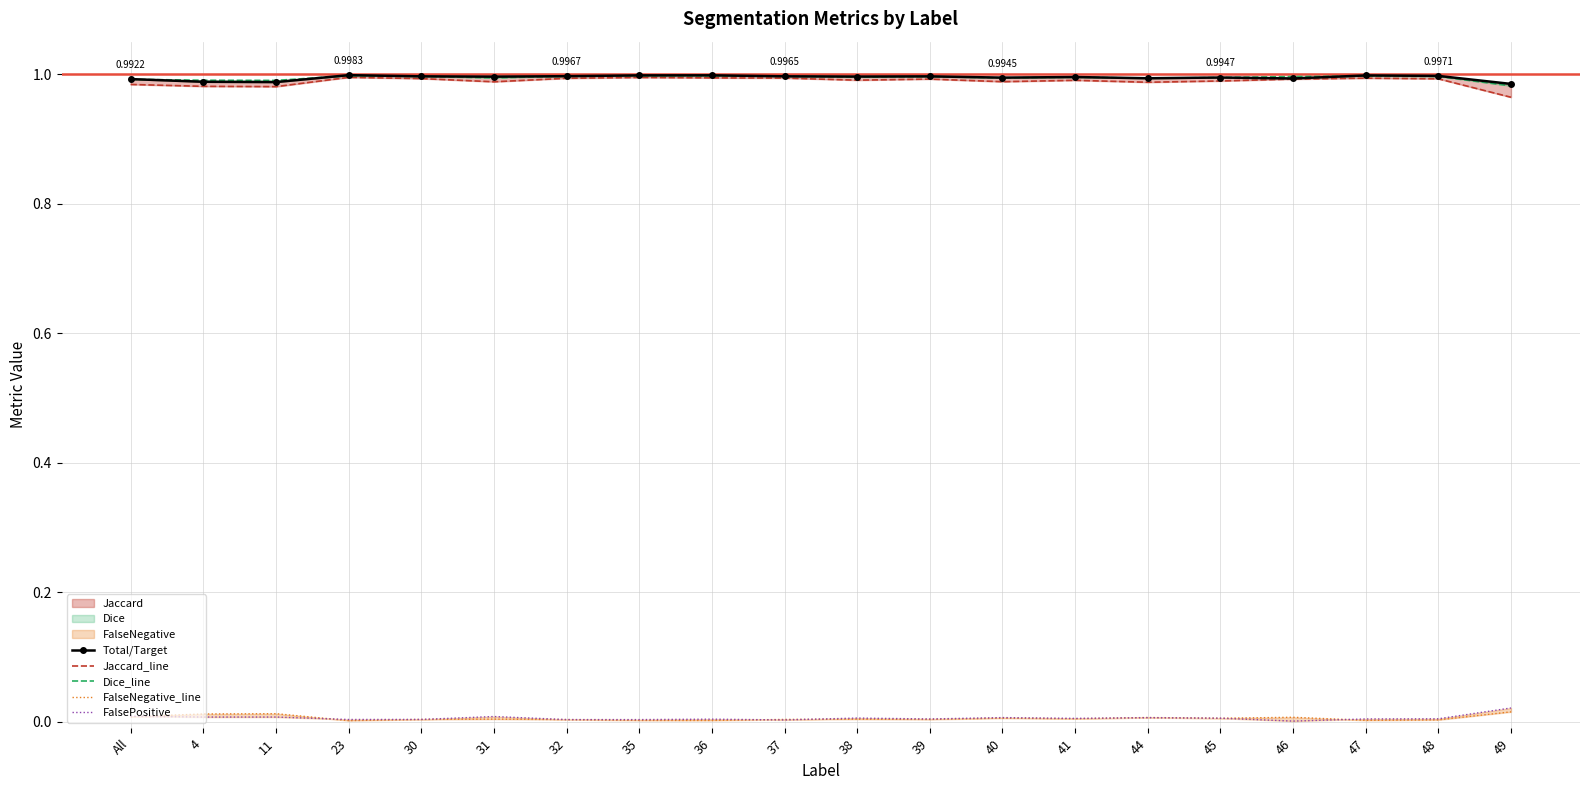

The value of Jaccard_line at 40 is 0.4. True or false?

False